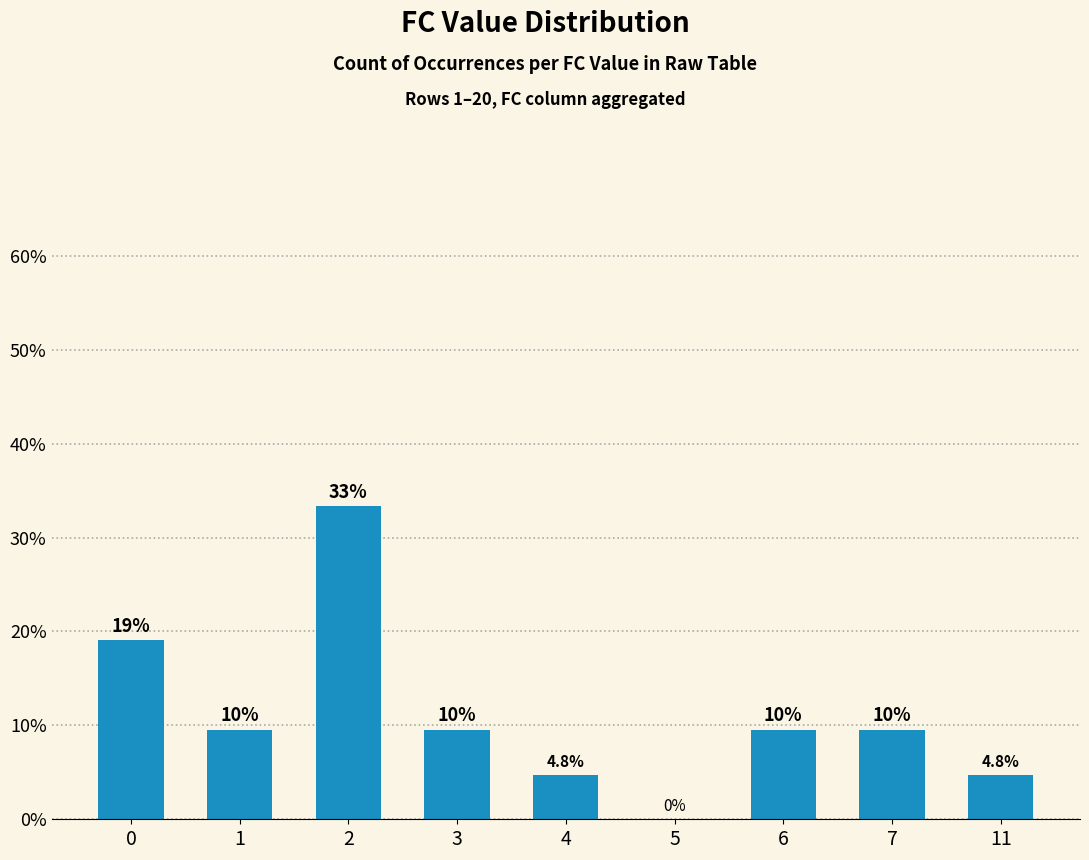

What is the value of the 2nd bar from the left?

0.1